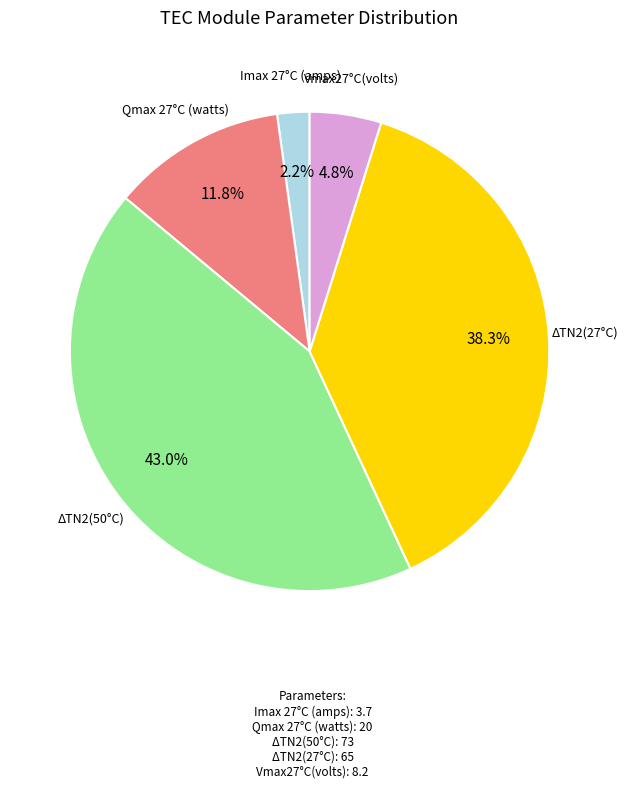

Is there a majority slice in this chart?

No